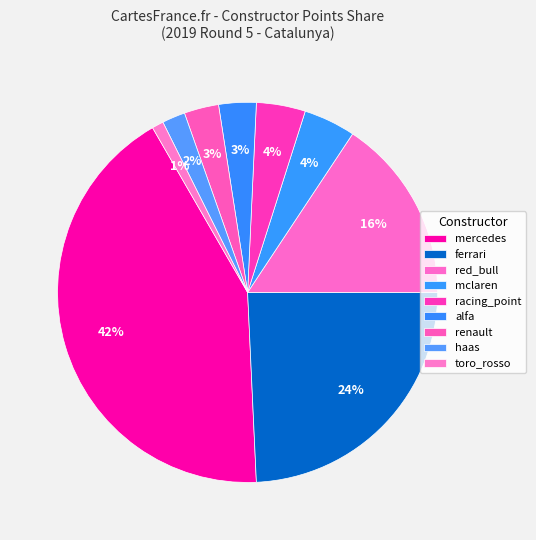

How many segments does this pie chart have?

9